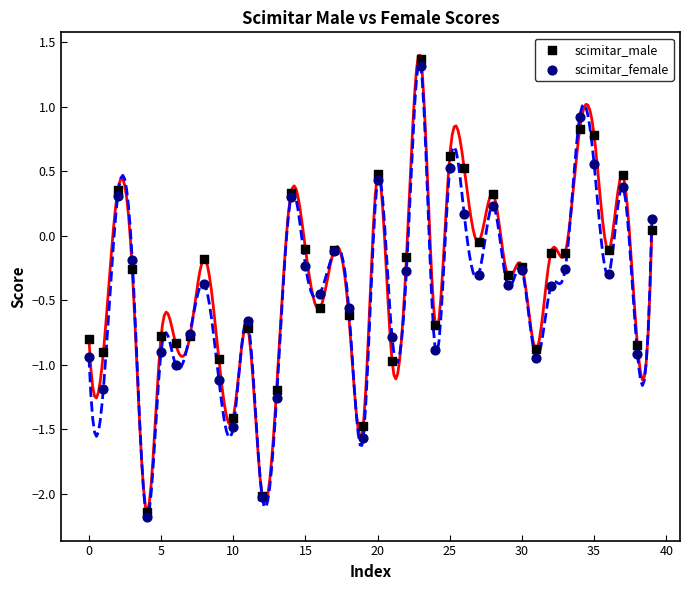

Which series has the widest spread of Y values?

scimitar_male